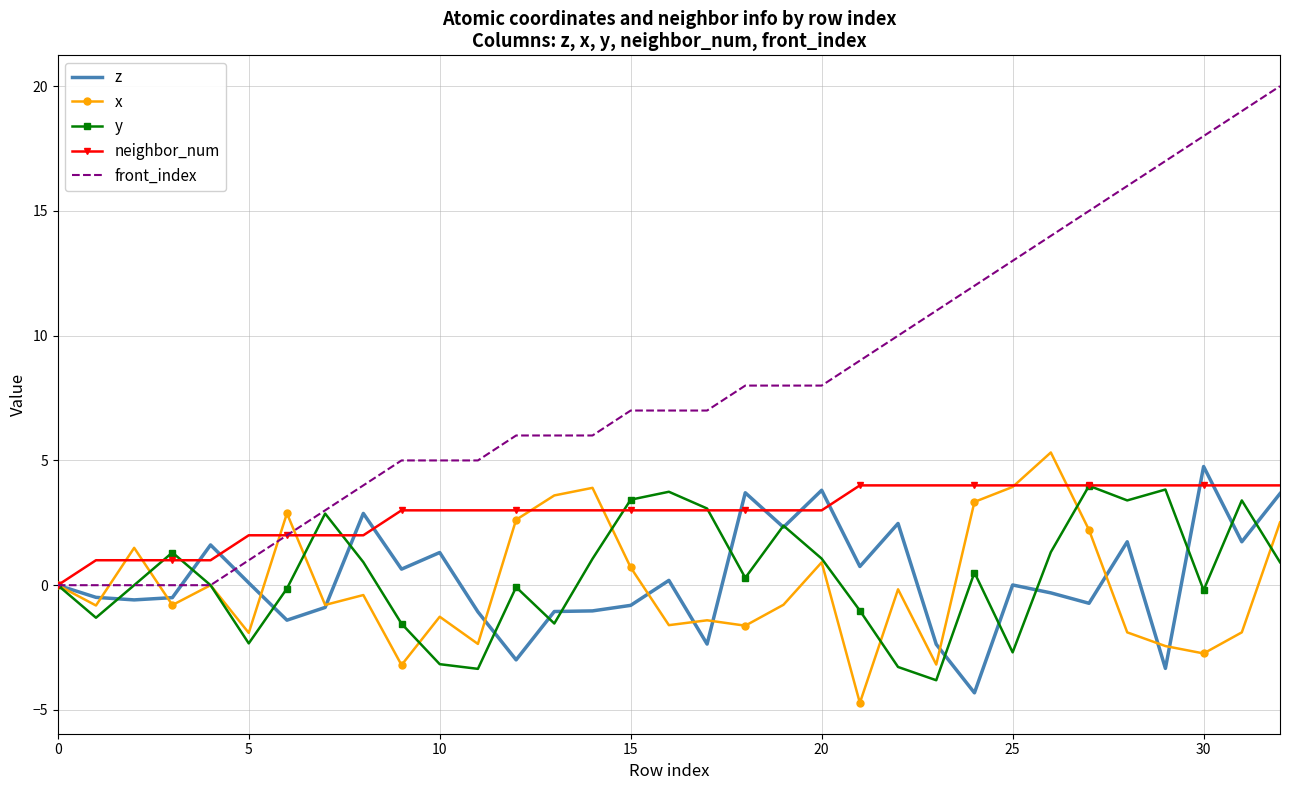

Which series has the largest range (max minus min)?

front_index